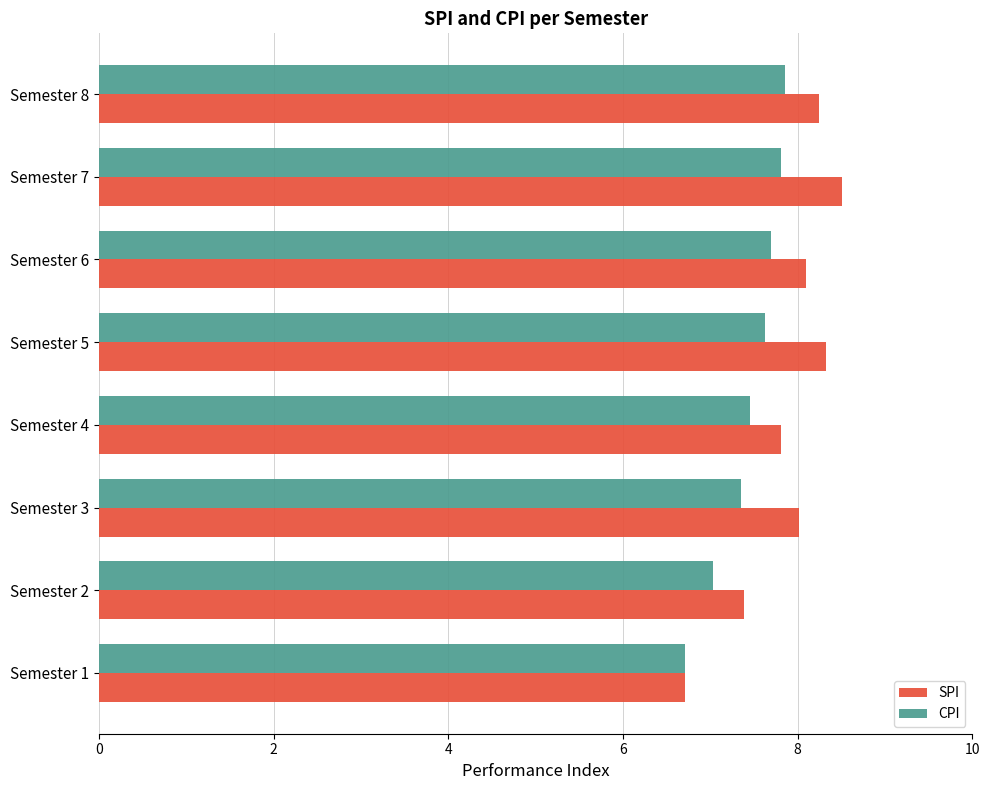

At how many categories does at least one series exceed 7?

7